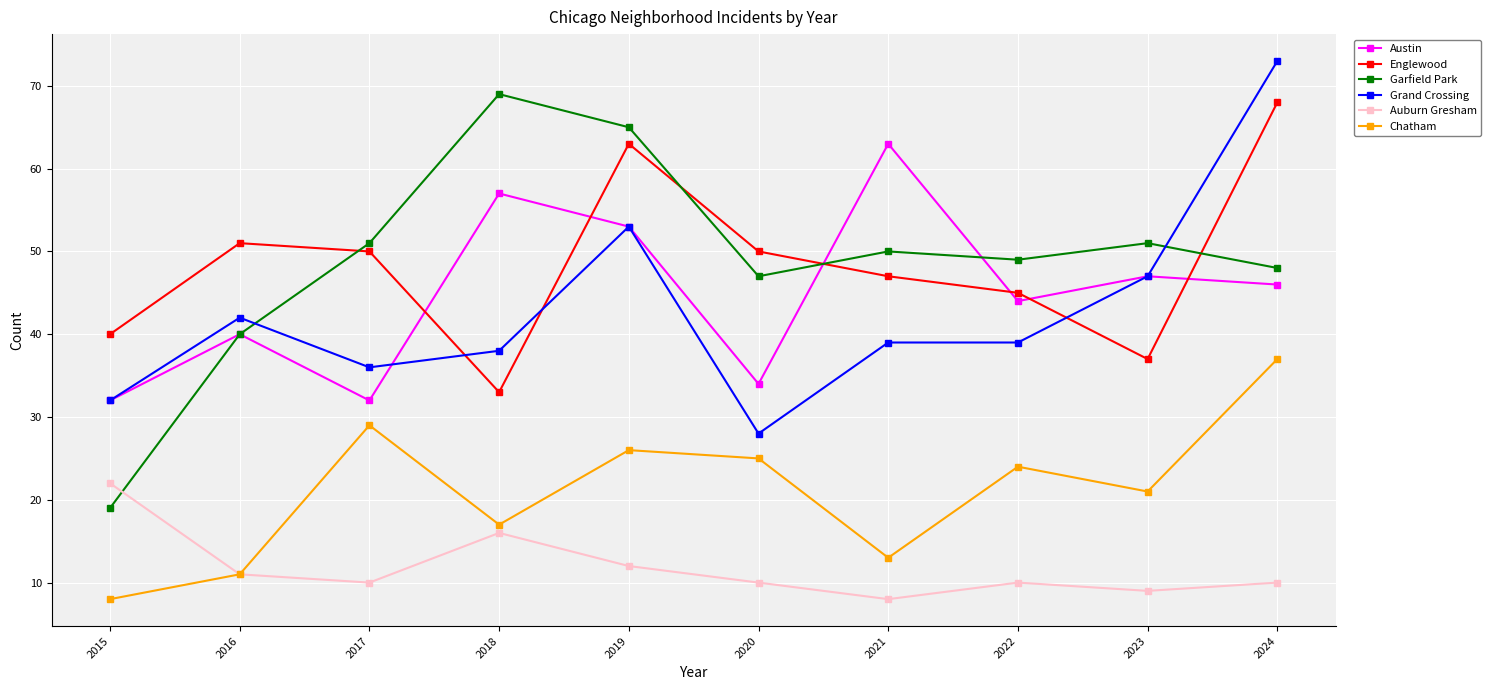

Reading left to right, what are all the values shown in this chart?

Austin: 2015=32	2016=40	2017=32	2018=57	2019=53	2020=34	2021=63	2022=44	2023=47	2024=46
Englewood: 2015=40	2016=51	2017=50	2018=33	2019=63	2020=50	2021=47	2022=45	2023=37	2024=68
Garfield Park: 2015=19	2016=40	2017=51	2018=69	2019=65	2020=47	2021=50	2022=49	2023=51	2024=48
Grand Crossing: 2015=32	2016=42	2017=36	2018=38	2019=53	2020=28	2021=39	2022=39	2023=47	2024=73
Auburn Gresham: 2015=22	2016=11	2017=10	2018=16	2019=12	2020=10	2021=8	2022=10	2023=9	2024=10
Chatham: 2015=8	2016=11	2017=29	2018=17	2019=26	2020=25	2021=13	2022=24	2023=21	2024=37